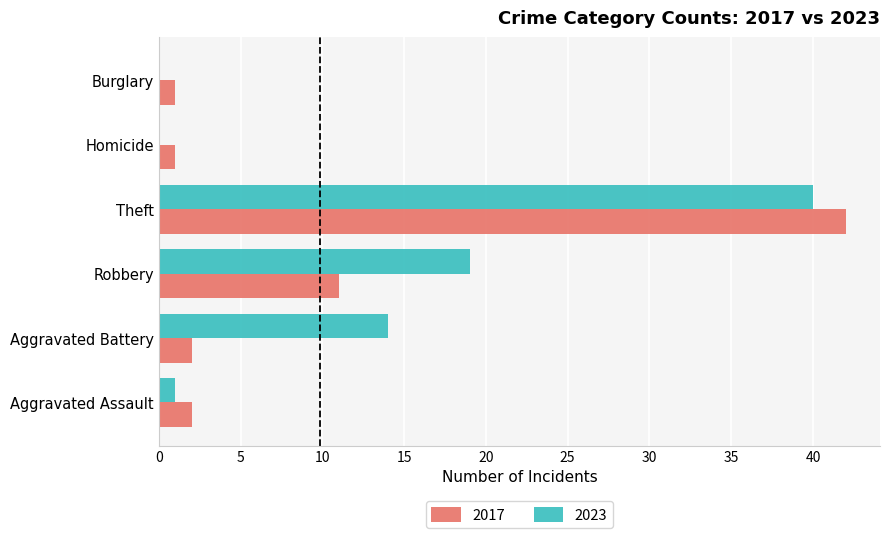

Which series has the widest spread of values?

2017